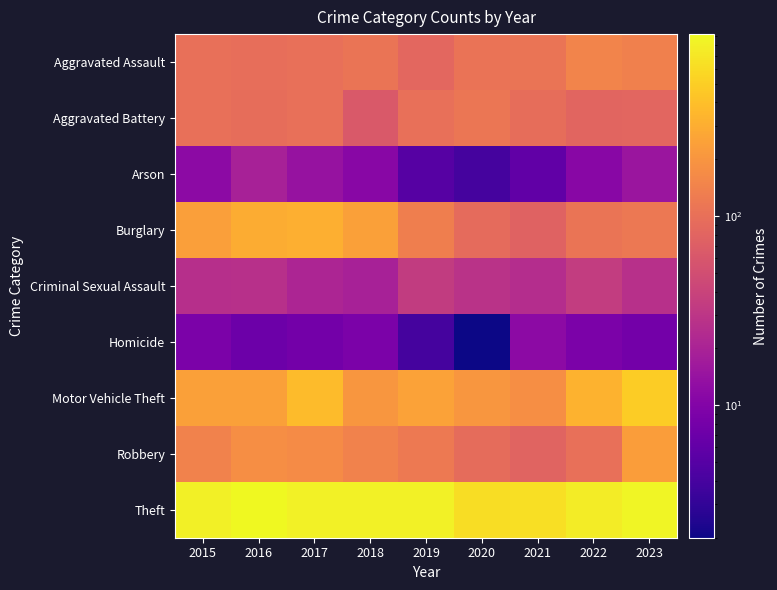

Reading left to right, transcribe all the data shown in this chart.

Aggravated Assault: 2015=100	2016=98	2017=99	2018=110	2019=85	2020=107	2021=109	2022=147	2023=138
Aggravated Battery: 2015=100	2016=95	2017=100	2018=63	2019=99	2020=114	2021=95	2022=81	2023=83
Arson: 2015=12	2016=19	2017=14	2018=11	2019=5	2020=4	2021=6	2022=11	2023=15
Burglary: 2015=236	2016=294	2017=305	2018=242	2019=135	2020=91	2021=77	2022=109	2023=119
Criminal Sexual Assault: 2015=26	2016=27	2017=21	2018=19	2019=34	2020=28	2021=25	2022=35	2023=27
Homicide: 2015=9	2016=7	2017=8	2018=9	2019=4	2020=2	2021=12	2022=9	2023=8
Motor Vehicle Theft: 2015=242	2016=241	2017=373	2018=204	2019=251	2020=205	2021=179	2022=321	2023=486
Robbery: 2015=143	2016=179	2017=170	2018=144	2019=122	2020=93	2021=78	2022=99	2023=229
Theft: 2015=810	2016=917	2017=826	2018=827	2019=828	2020=625	2021=637	2022=769	2023=874